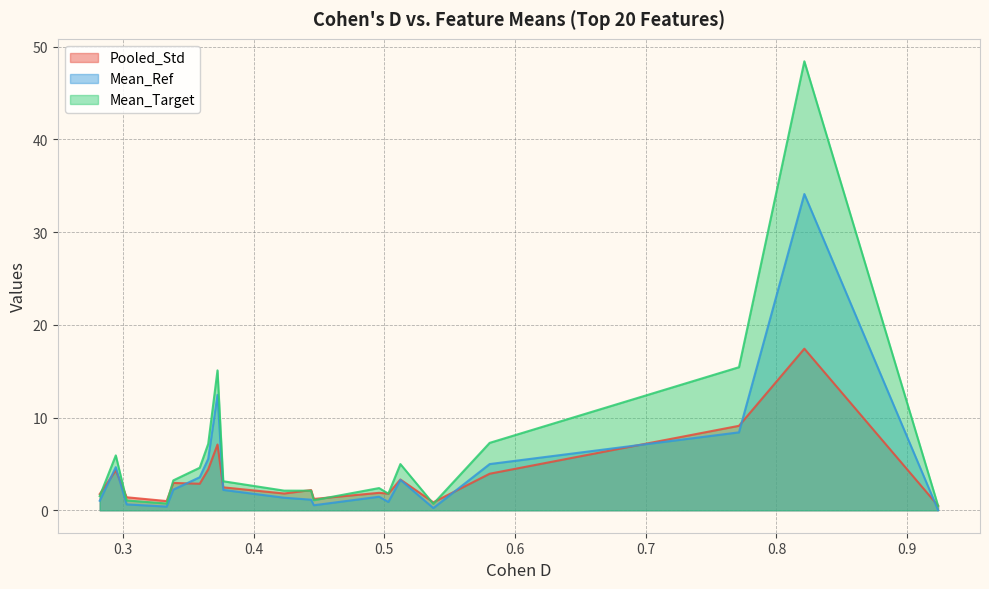

What is the minimum value for Pooled_Std?

0.5